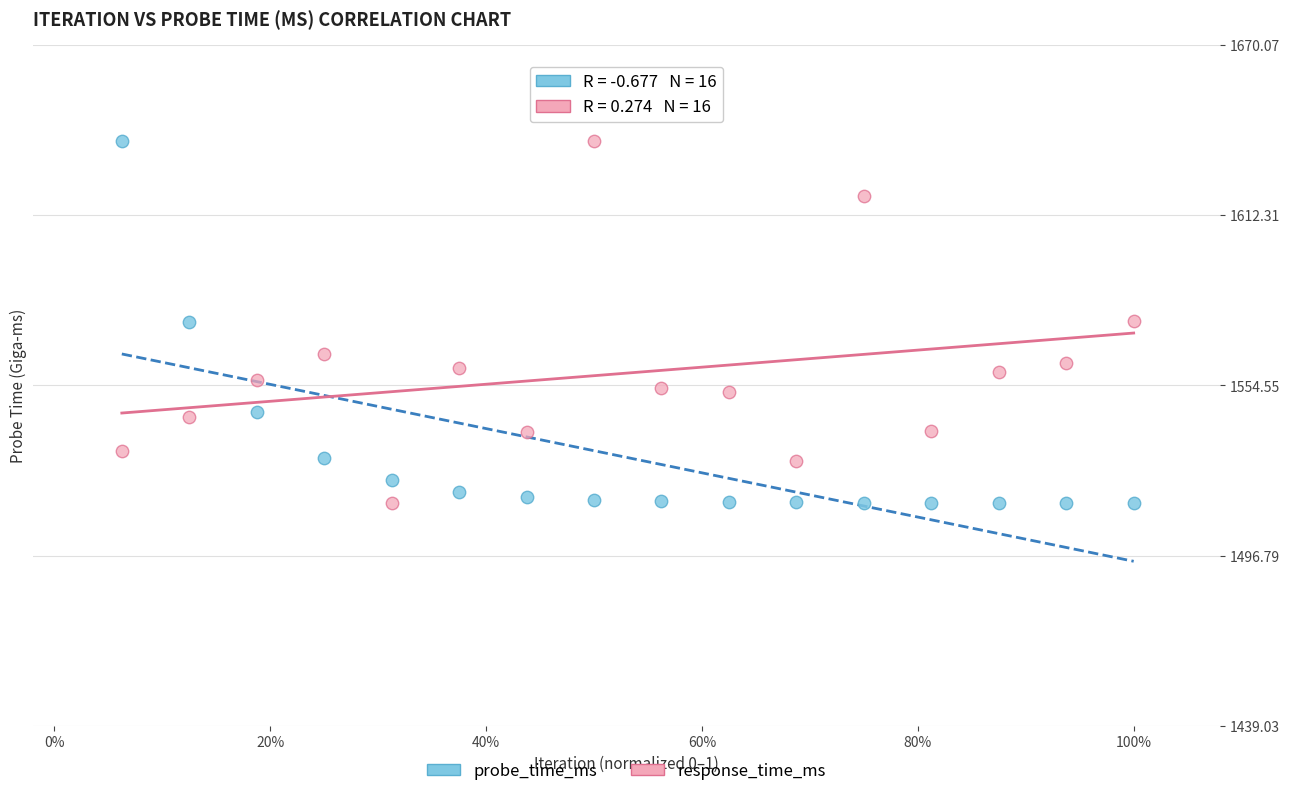

Across all data points, what is the range of X values (max minus min)?

0.9